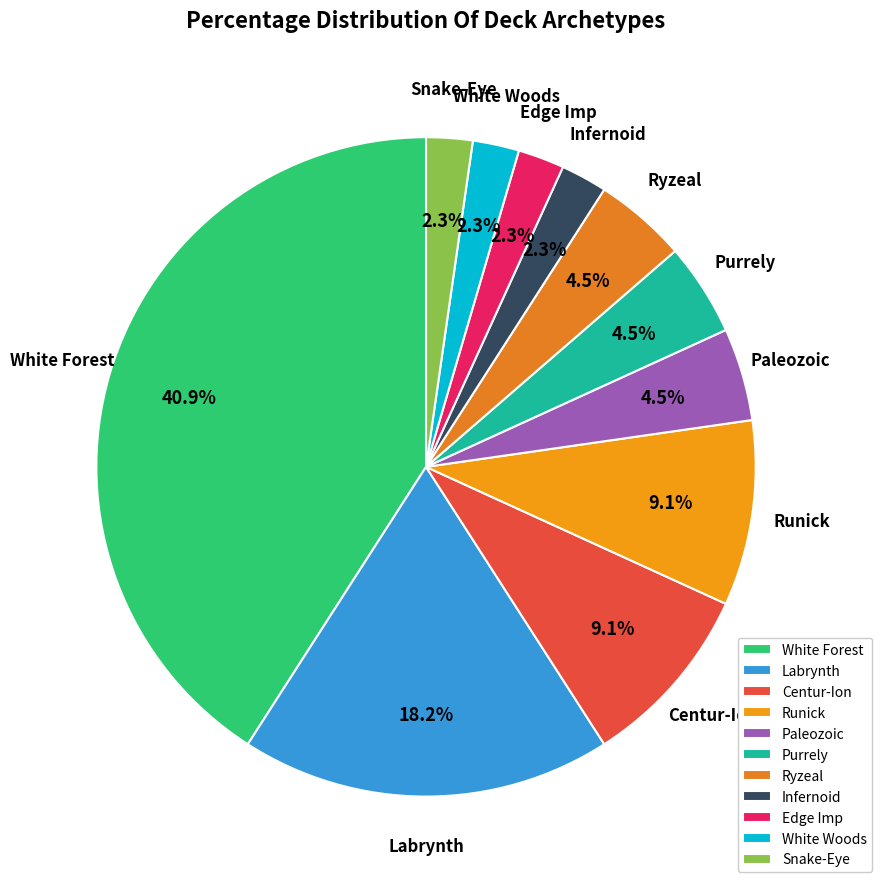

True or false: White Woods accounts for 2% of the total.

True